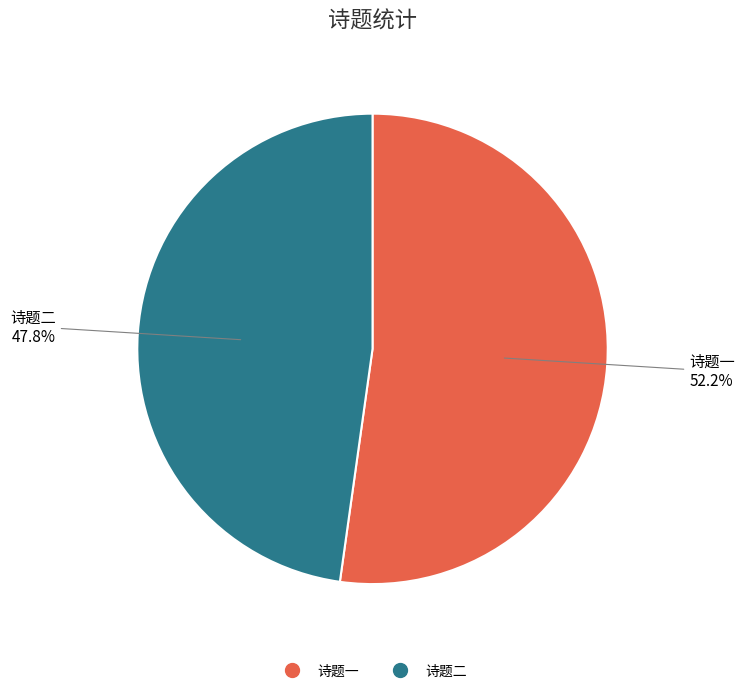

Is there any slice that represents more than half of the pie?

Yes